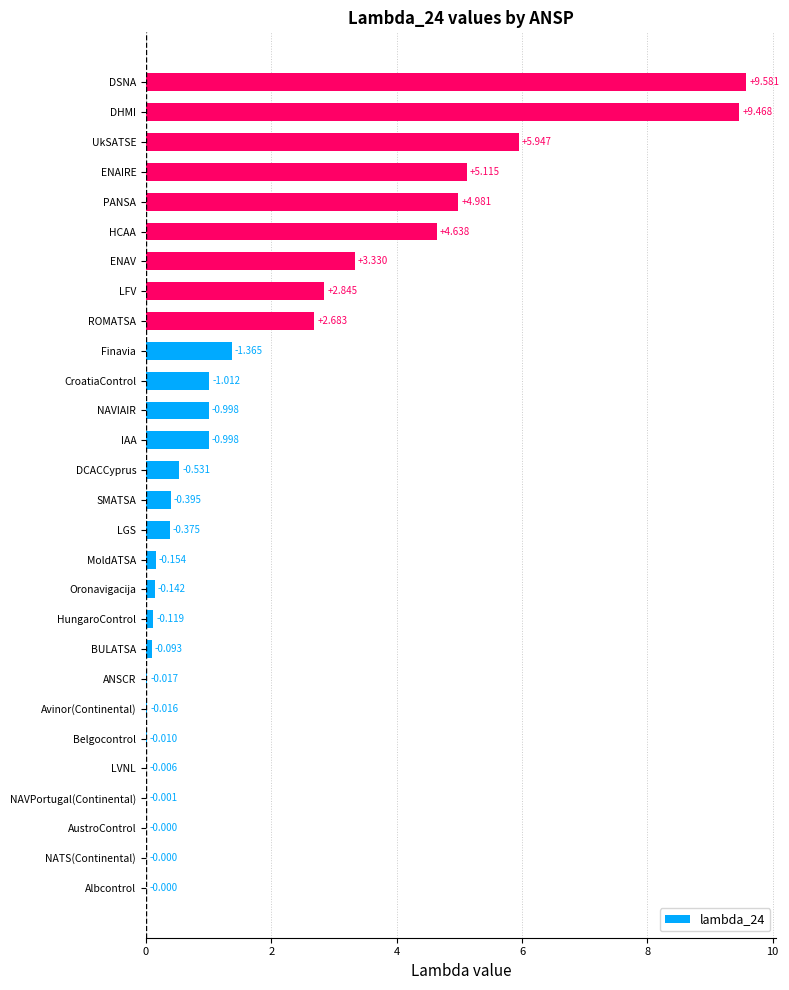

Which has a higher value, HungaroControl or Oronavigacija?

Oronavigacija